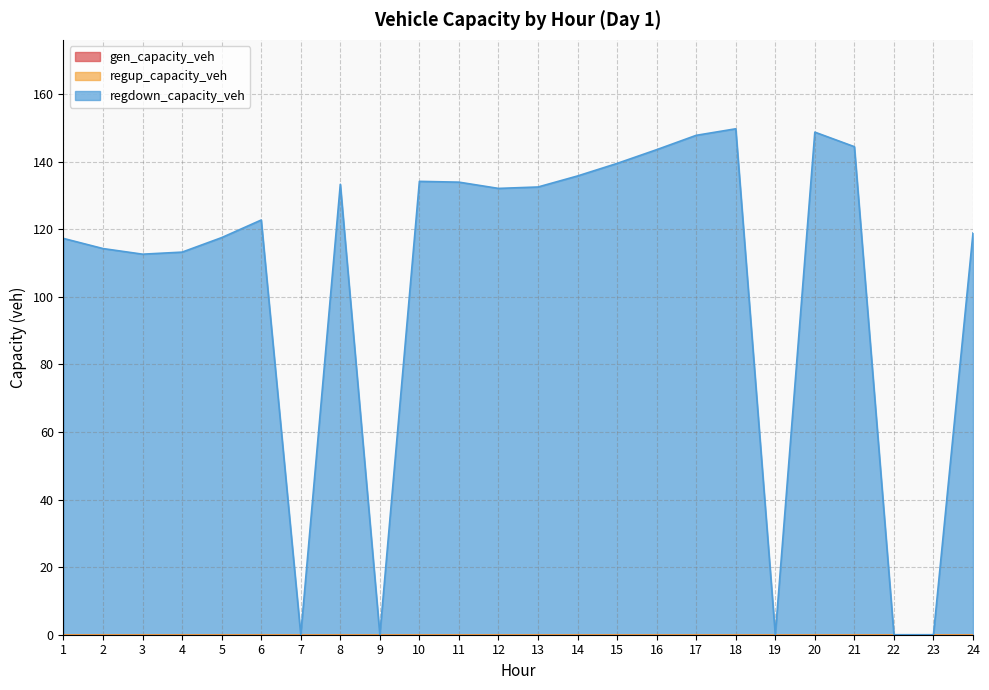

True or false: gen_capacity_veh and regup_capacity_veh intersect in this chart.

False